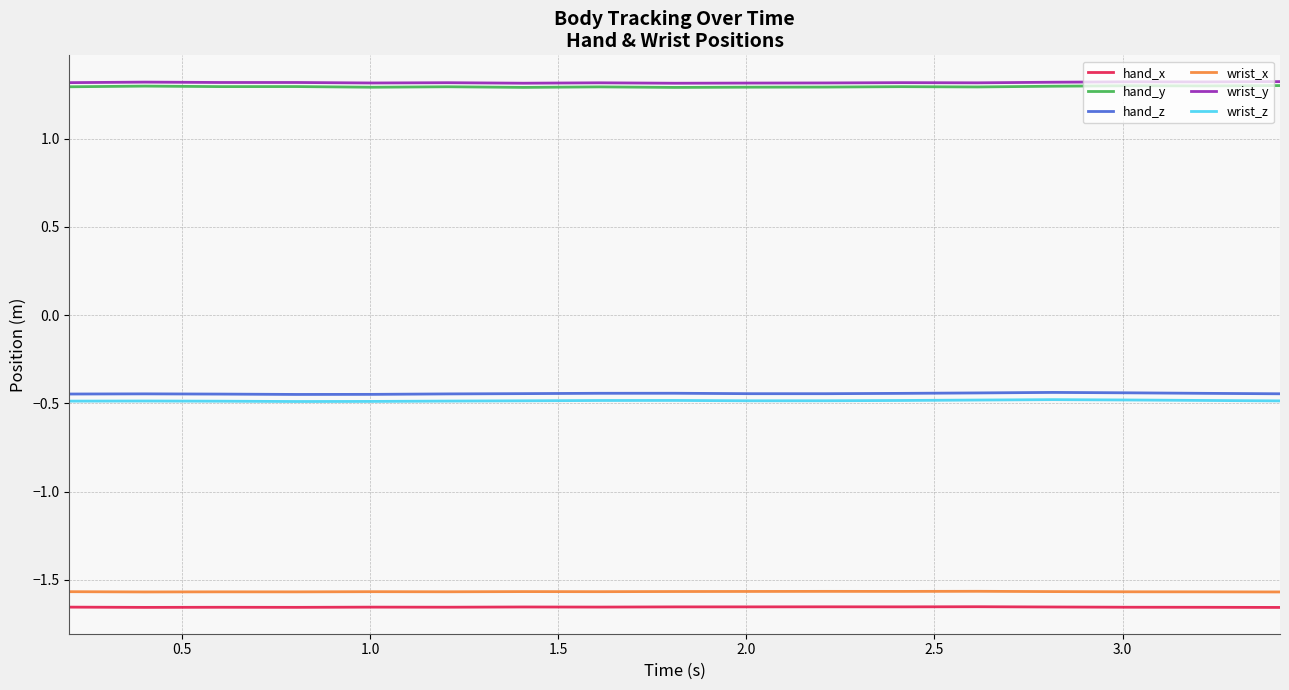

True or false: wrist_x and wrist_z cross at least once.

False